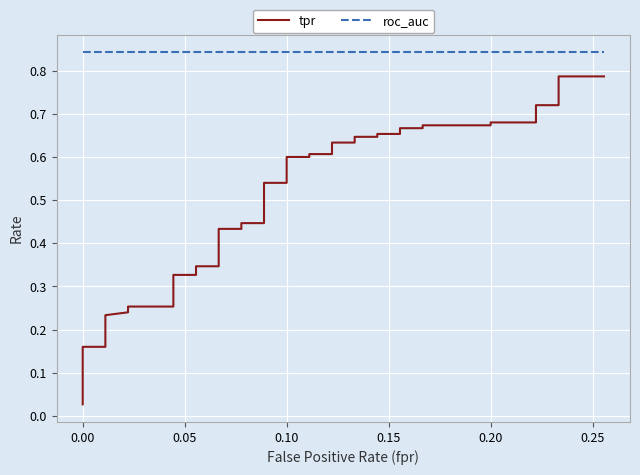

True or false: roc_auc and tpr intersect in this chart.

False